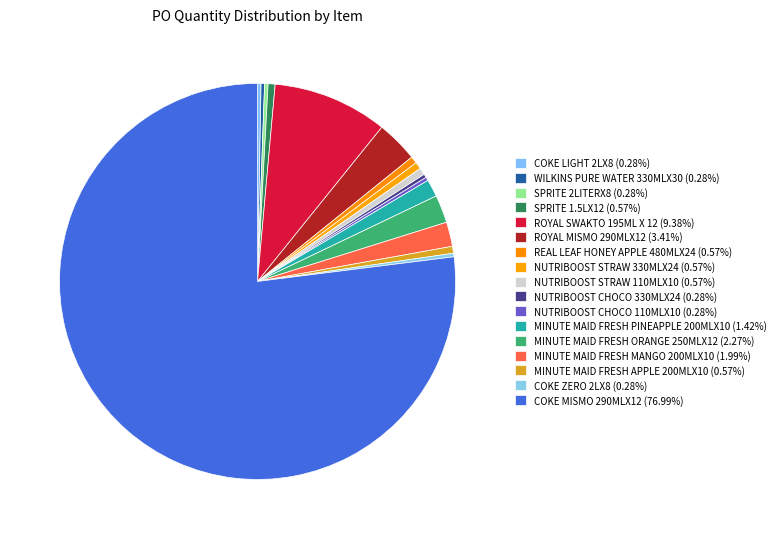

Between COKE MISMO 290MLX12 and SPRITE 2LITERX8, which is larger?

COKE MISMO 290MLX12